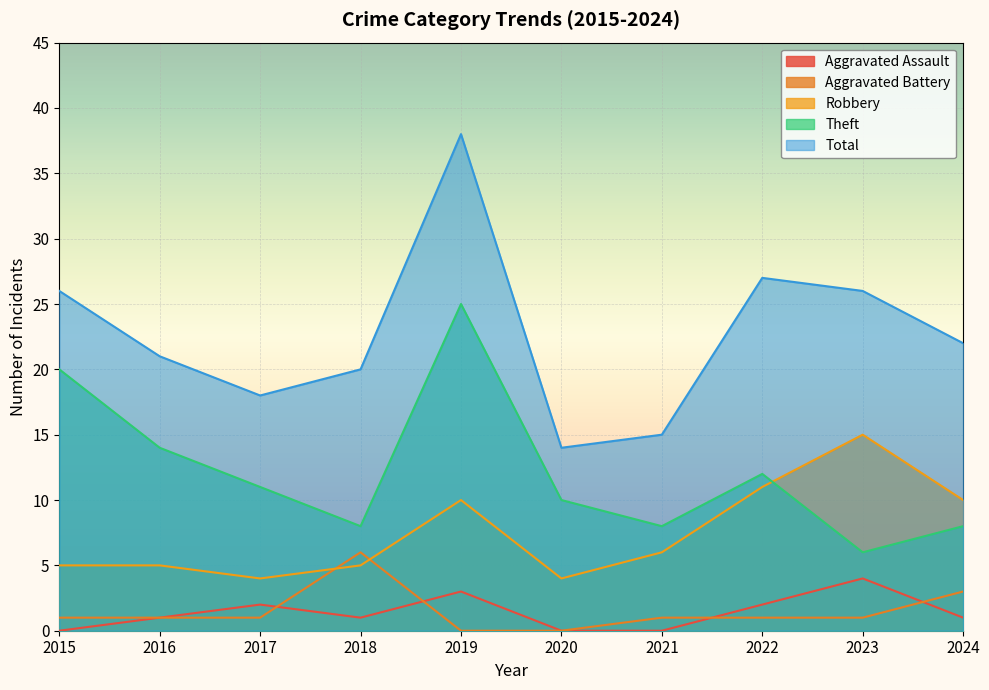

Reading left to right, what are all the values shown in this chart?

Aggravated Assault: 0	1	2	1	3	0	0	2	4	1
Aggravated Battery: 1	1	1	6	0	0	1	1	1	3
Robbery: 5	5	4	5	10	4	6	11	15	10
Theft: 20	14	11	8	25	10	8	12	6	8
Total: 26	21	18	20	38	14	15	27	26	22